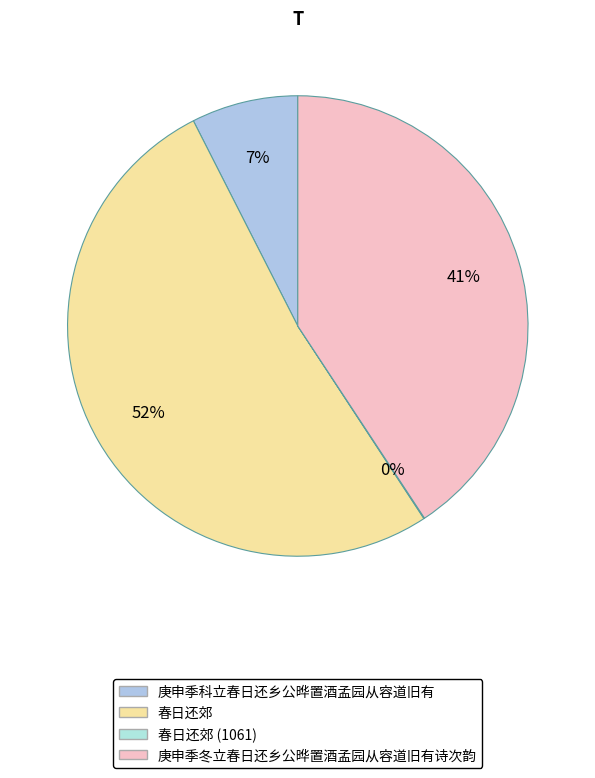

Which category accounts for the majority?

春日还郊